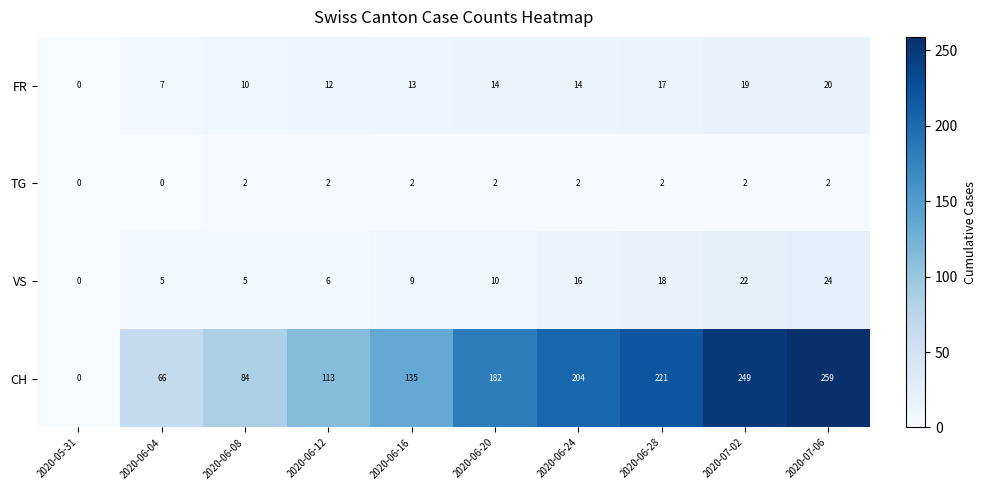

What is the difference between the highest and lowest values at 2020-06-20?

180